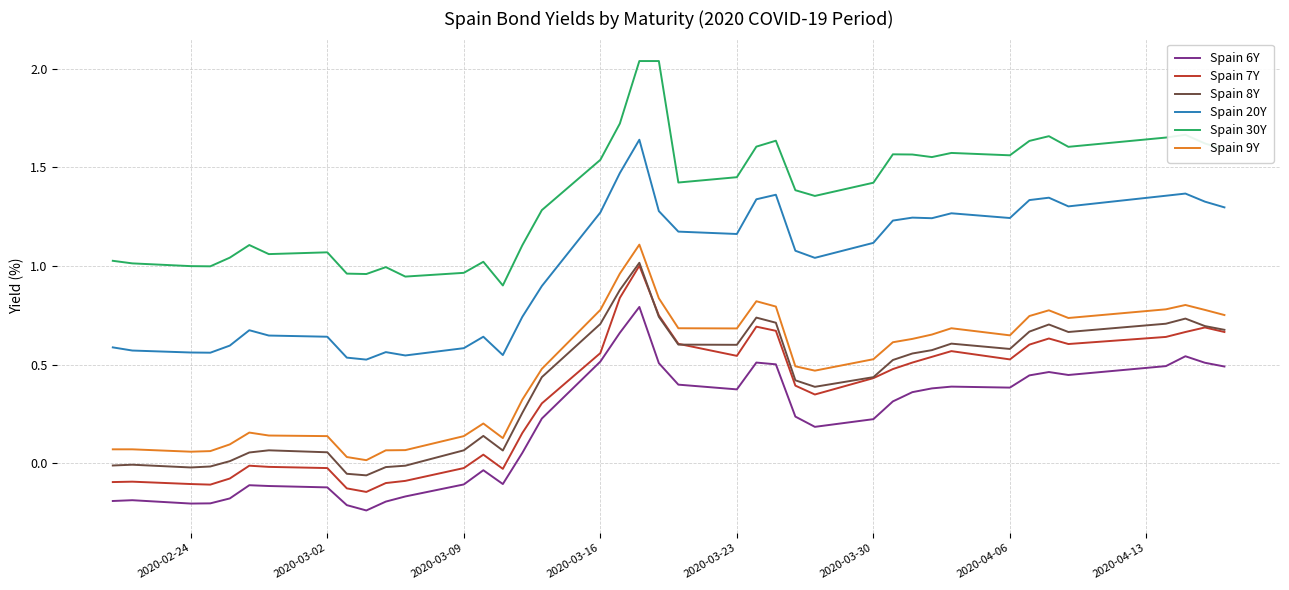

Which series has the largest total across all categories?

Spain 30Y